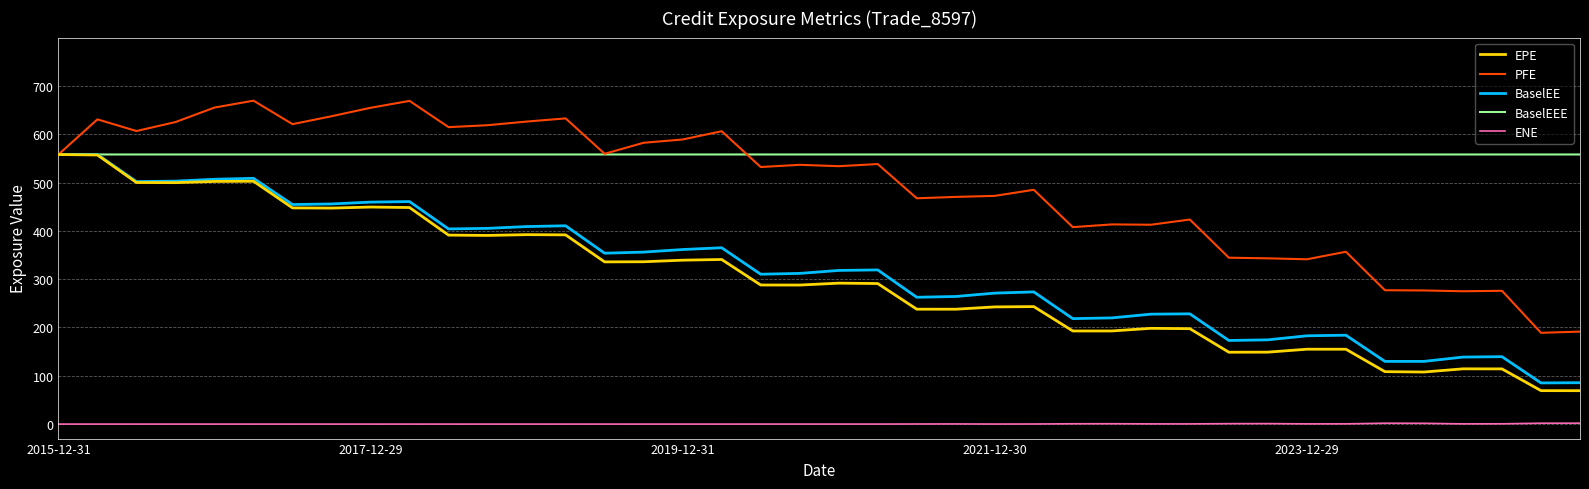

At how many categories does at least one series exceed 161?

40